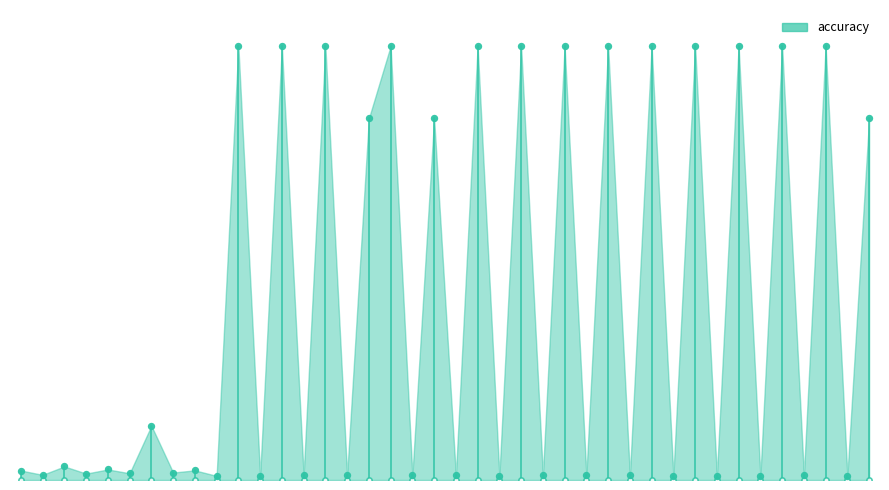

Between 1113672 and 1113708, which is larger?

1113708